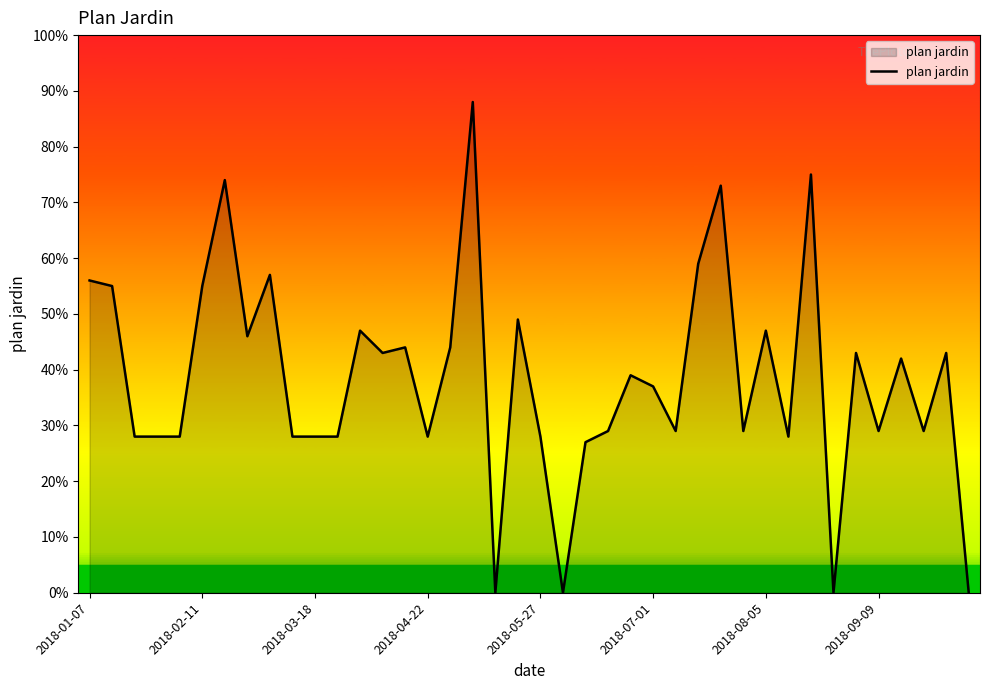

What is the sum of all values?

1540